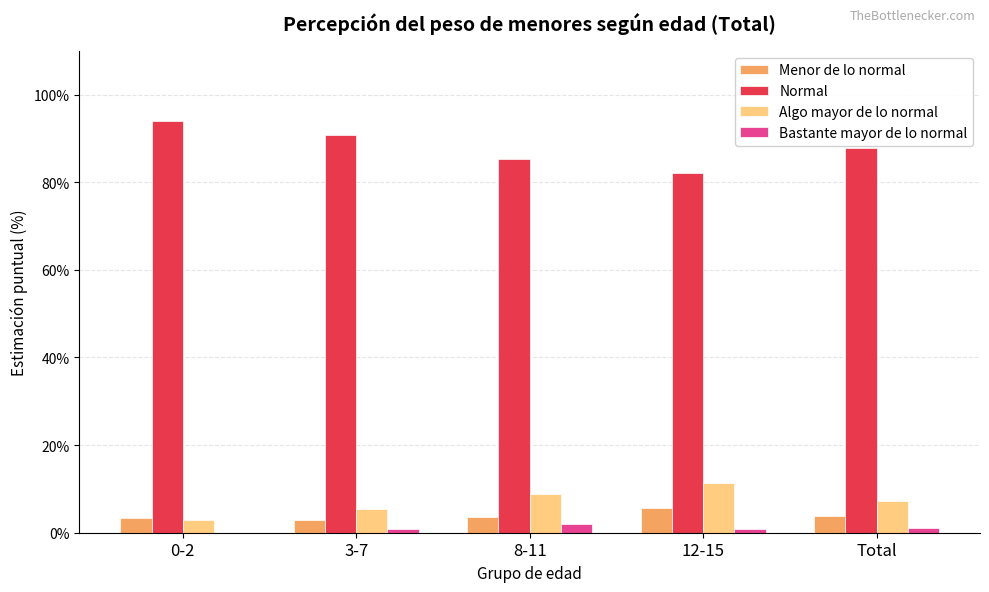

What is the sum of the Algo mayor de lo normal values at 3-7 and Total?

12.8